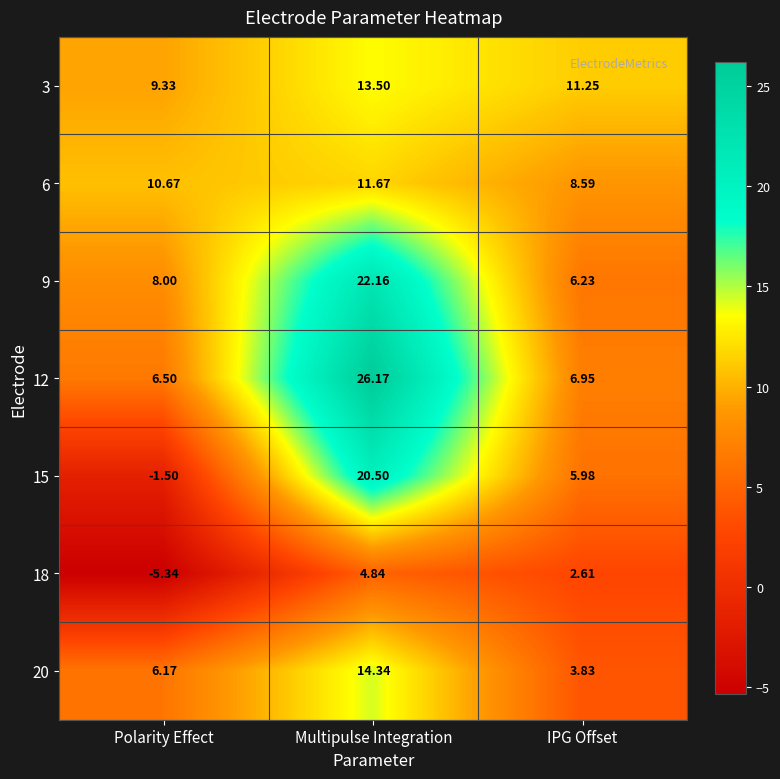

Which series has the largest total across all categories?

12